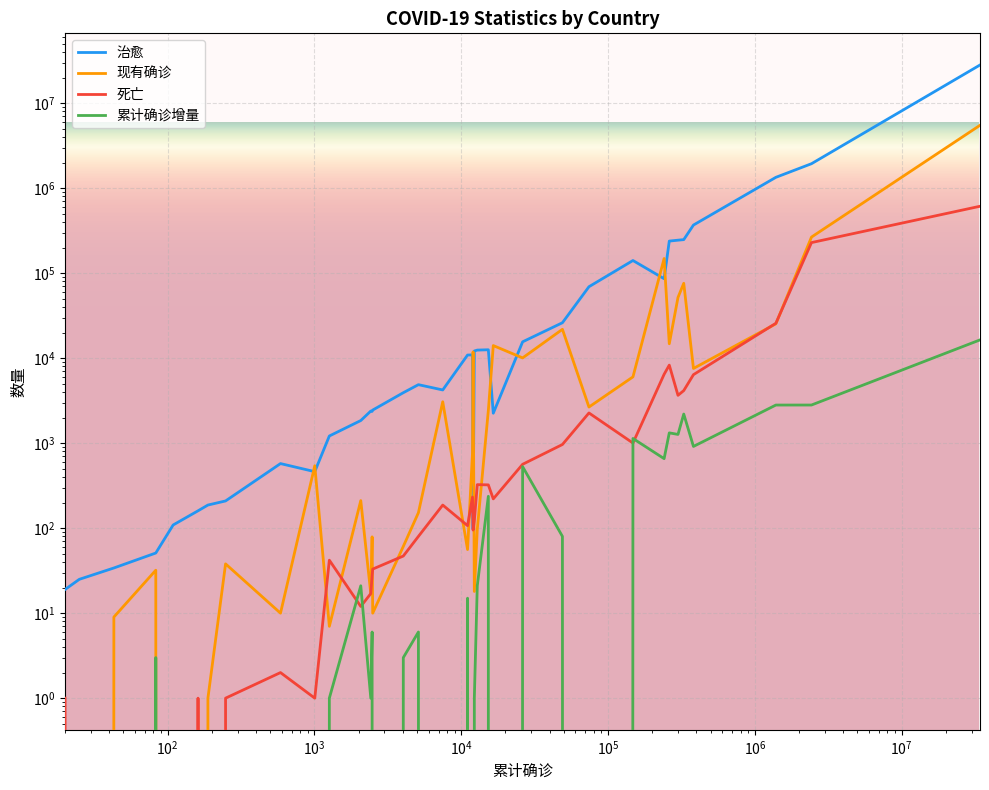

At how many categories does at least one series exceed 6294635?

1